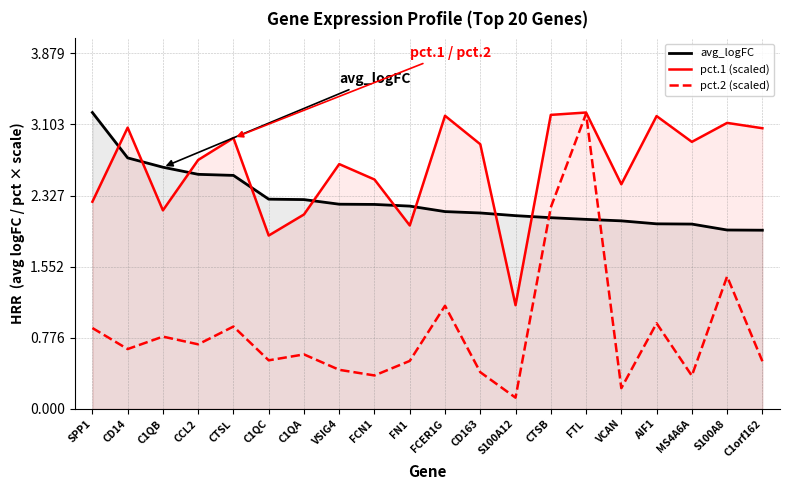

True or false: pct.1 (scaled) has a value of 2.9 at C1QC.

False